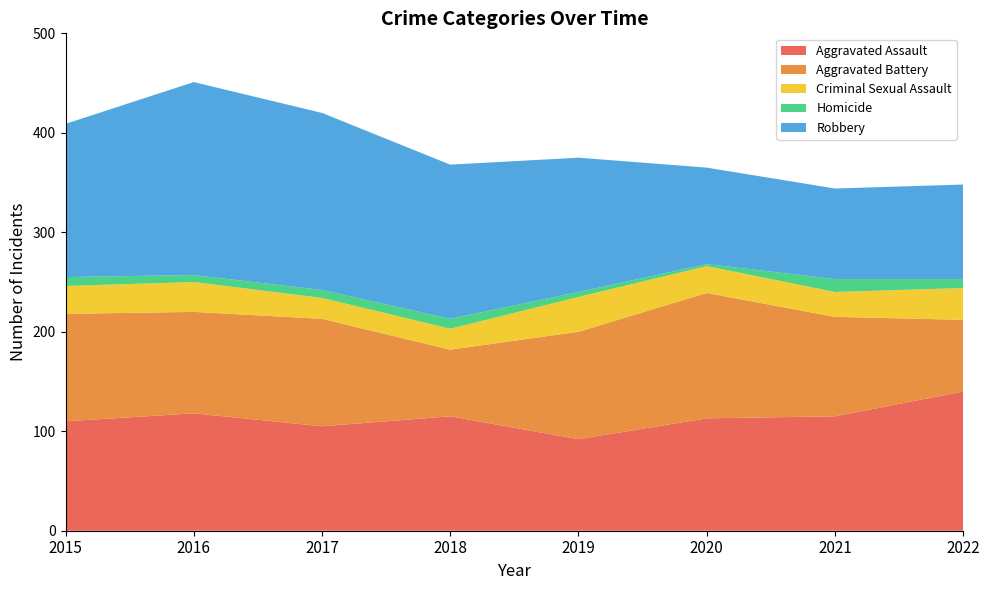

Reading right to left, what are all the values shown in this chart?

Aggravated Assault: 2022=140	2021=115	2020=113	2019=92	2018=115	2017=105	2016=118	2015=110
Aggravated Battery: 2022=72	2021=100	2020=126	2019=108	2018=67	2017=108	2016=102	2015=108
Criminal Sexual Assault: 2022=32	2021=25	2020=27	2019=35	2018=21	2017=21	2016=30	2015=28
Homicide: 2022=9	2021=13	2020=2	2019=5	2018=10	2017=8	2016=7	2015=9
Robbery: 2022=95	2021=91	2020=97	2019=135	2018=155	2017=178	2016=194	2015=154